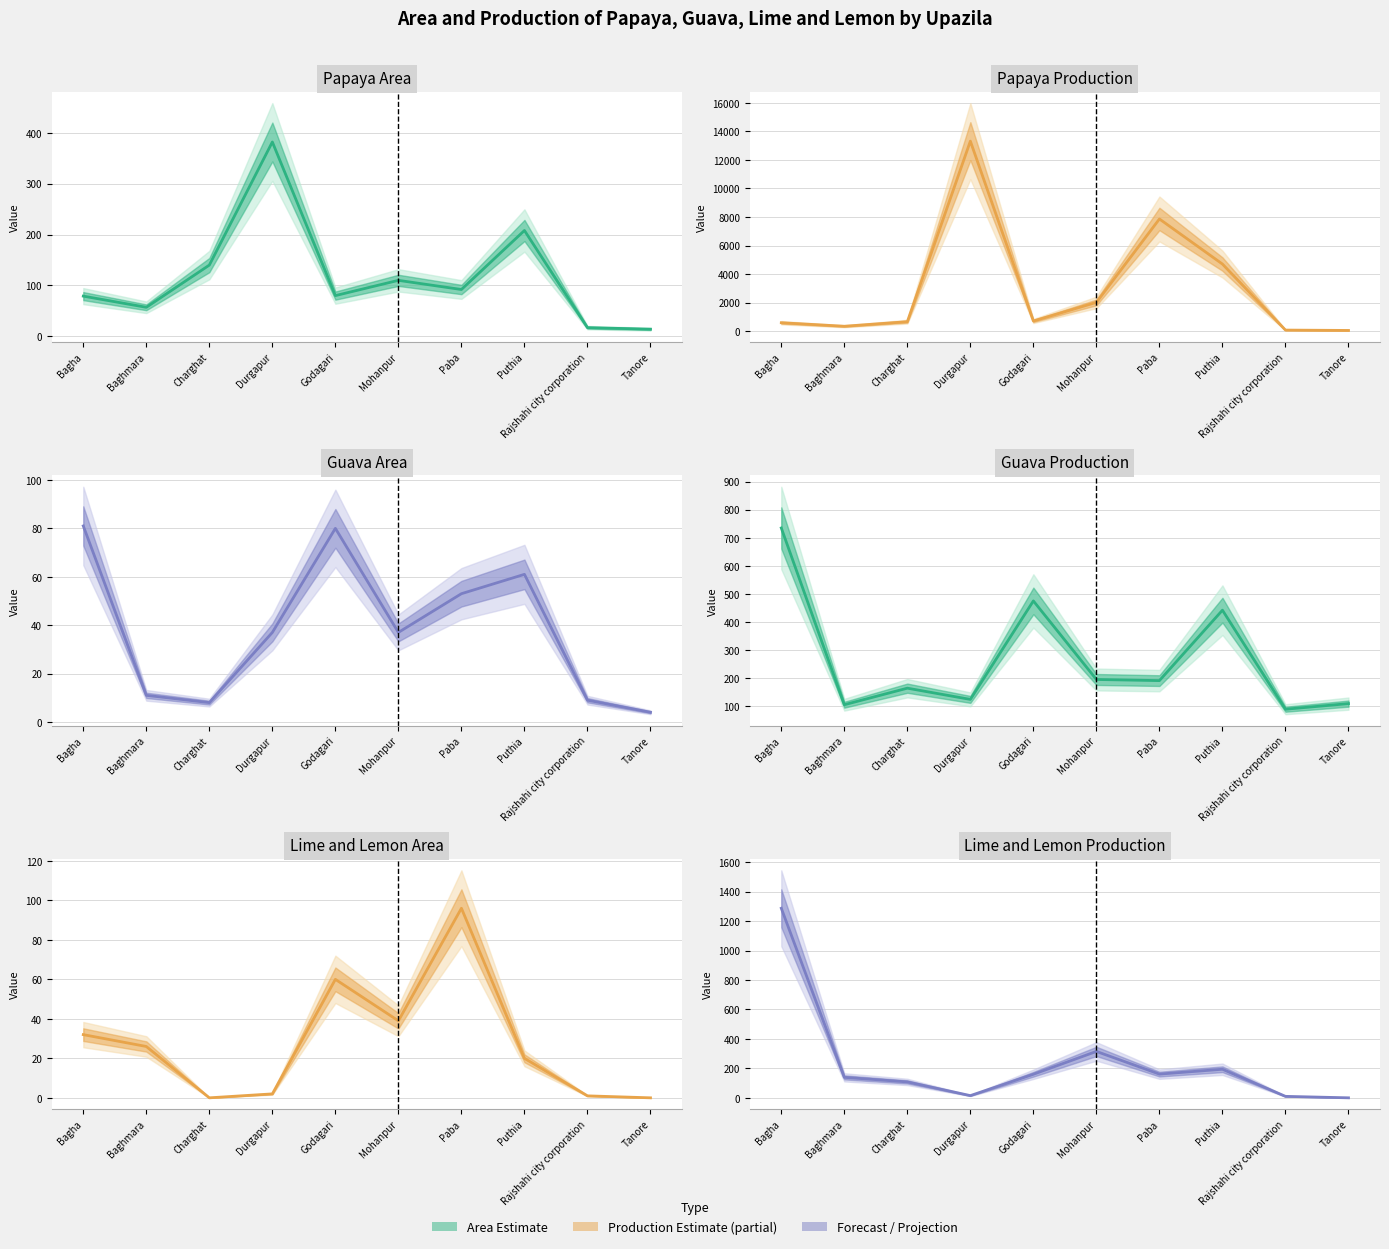

Where is the first local maximum for Papaya Area?

Durgapur